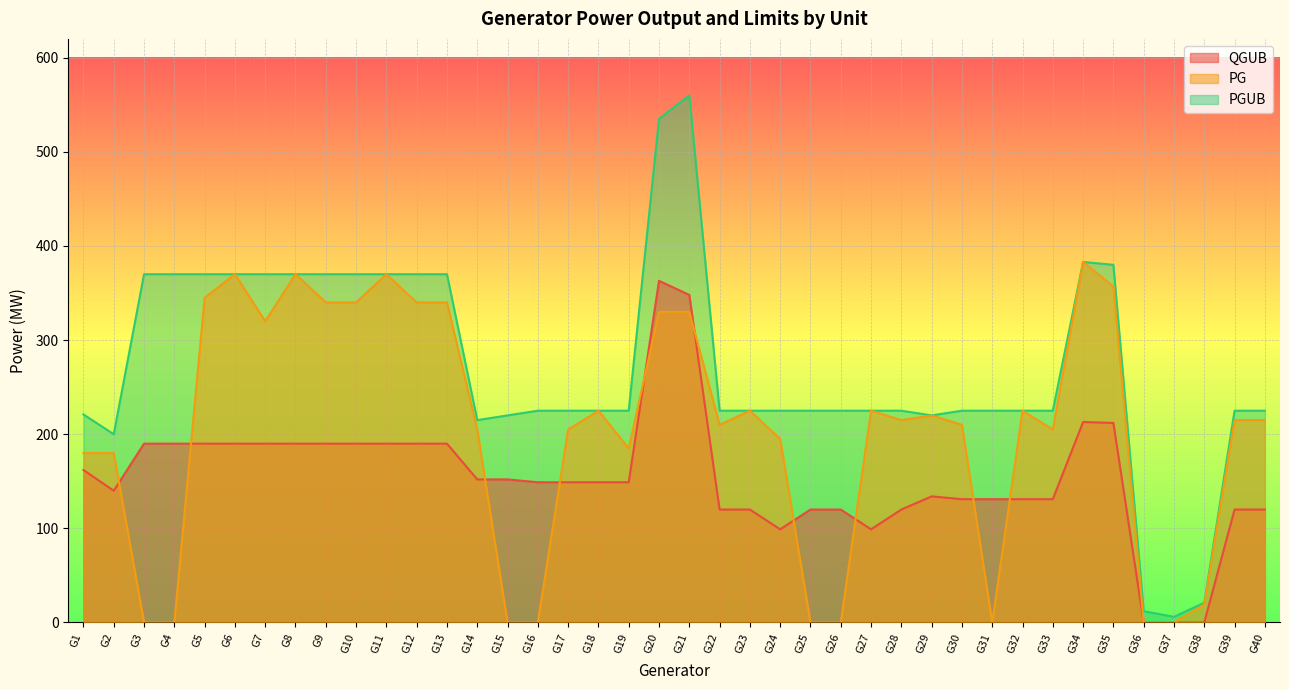

Reading right to left, list all the values displayed in this chart.

QGUB: G40=120	G39=120	G38=0	G37=0	G36=0	G35=212	G34=213	G33=131	G32=131	G31=131	G30=131	G29=134	G28=120	G27=99	G26=120	G25=120	G24=99	G23=120	G22=120	G21=348	G20=363	G19=149	G18=149	G17=149	G16=149	G15=152	G14=152	G13=190	G12=190	G11=190	G10=190	G9=190	G8=190	G7=190	G6=190	G5=190	G4=190	G3=190	G2=140	G1=162
PG: G40=215	G39=215	G38=19	G37=0	G36=0	G35=357	G34=383	G33=205	G32=225	G31=0	G30=210	G29=220	G28=215	G27=225	G26=0	G25=0	G24=195	G23=225	G22=210	G21=330	G20=330	G19=185	G18=225	G17=205	G16=0	G15=0	G14=205	G13=340	G12=340	G11=370	G10=340	G9=340	G8=370	G7=320	G6=370	G5=345	G4=0	G3=0	G2=180	G1=180
PGUB: G40=225	G39=225	G38=21	G37=6	G36=12	G35=380	G34=383	G33=225	G32=225	G31=225	G30=225	G29=220	G28=225	G27=225	G26=225	G25=225	G24=225	G23=225	G22=225	G21=560	G20=535	G19=225	G18=225	G17=225	G16=225	G15=220	G14=215	G13=370	G12=370	G11=370	G10=370	G9=370	G8=370	G7=370	G6=370	G5=370	G4=370	G3=370	G2=200	G1=221